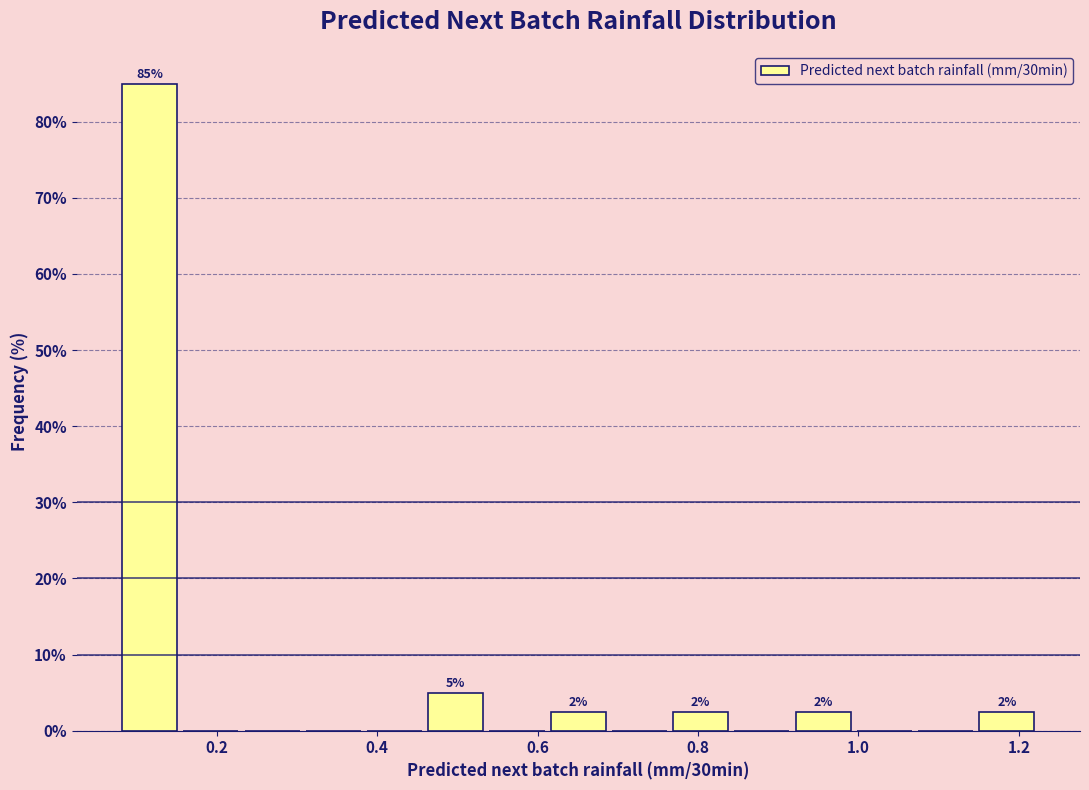

Around what value on the x-axis is the tallest bar? Give the approximate position of its centre, as read against the axis.

0.12